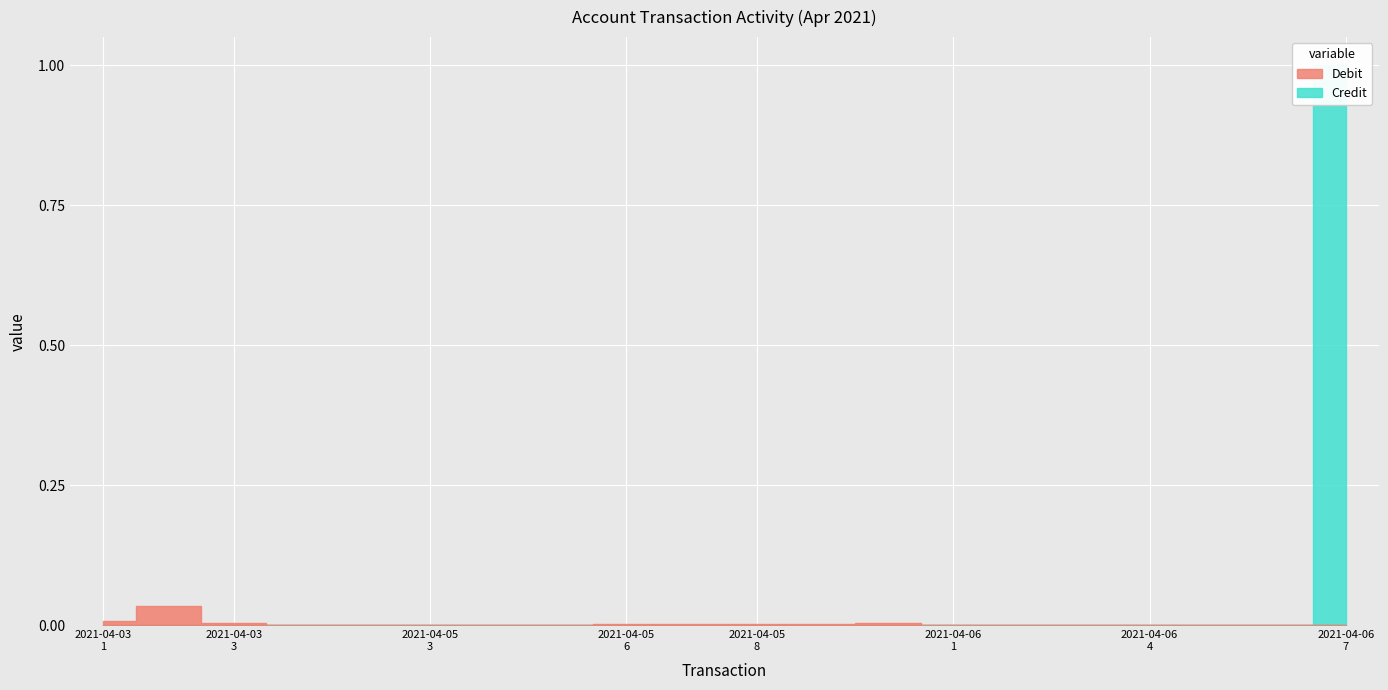

How many lines are shown in the chart?

2